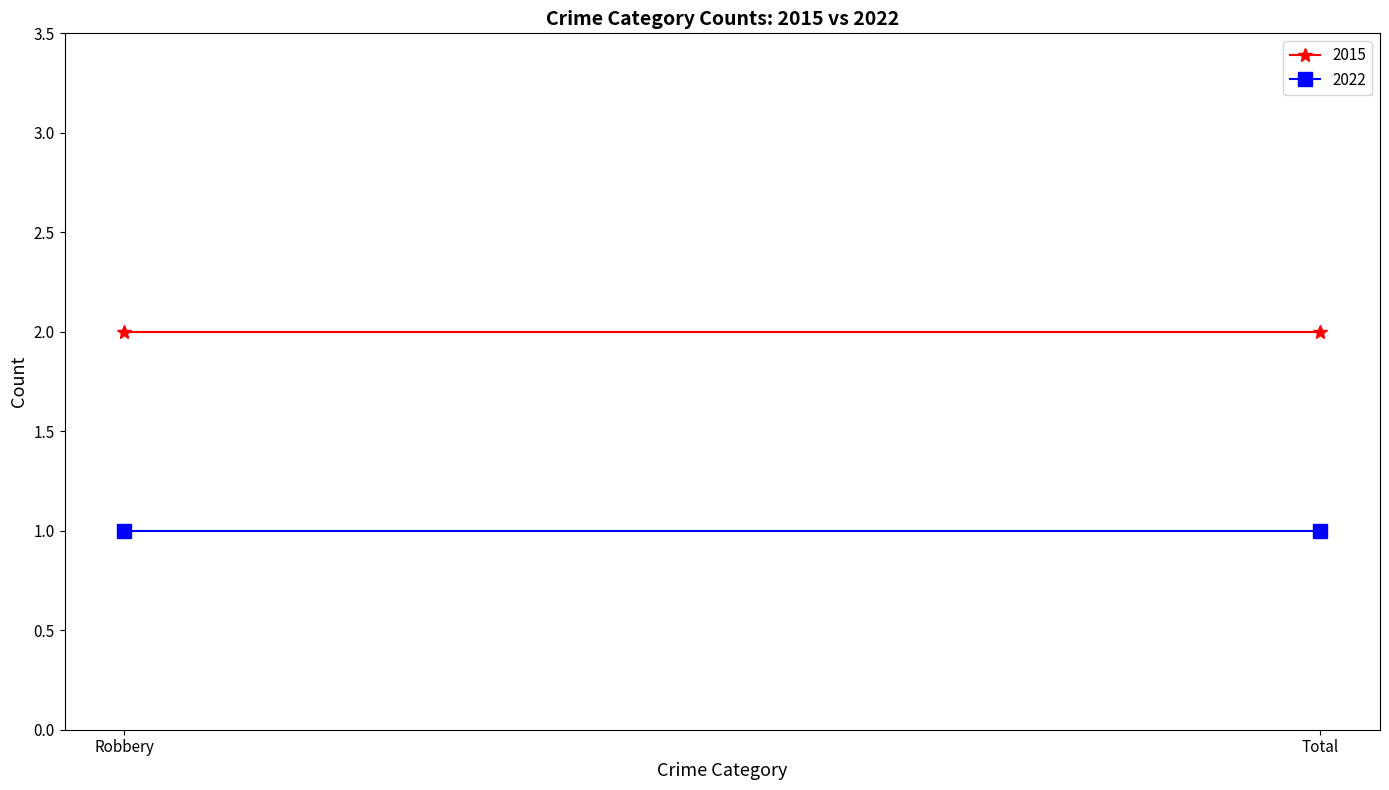

Is it true that 2022 equals 1 at Total?

True